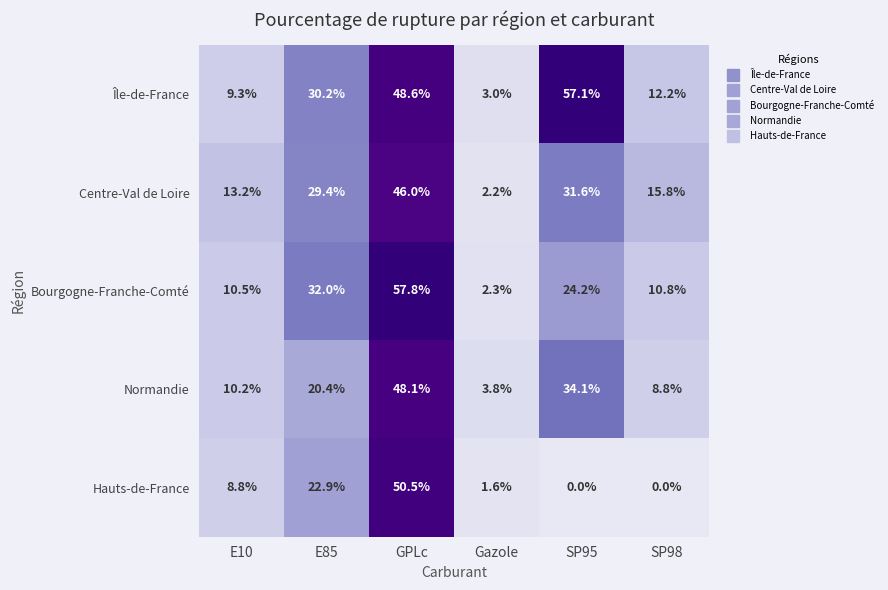

Reading left to right, list all the values displayed in this chart.

Île-de-France: E10=9.3	E85=30.2	GPLc=48.6	Gazole=3.0	SP95=57.1	SP98=12.2
Centre-Val de Loire: E10=13.2	E85=29.4	GPLc=46.0	Gazole=2.2	SP95=31.6	SP98=15.8
Bourgogne-Franche-Comté: E10=10.5	E85=32.0	GPLc=57.8	Gazole=2.3	SP95=24.2	SP98=10.8
Normandie: E10=10.2	E85=20.4	GPLc=48.1	Gazole=3.8	SP95=34.1	SP98=8.8
Hauts-de-France: E10=8.8	E85=22.9	GPLc=50.5	Gazole=1.6	SP95=0.0	SP98=0.0